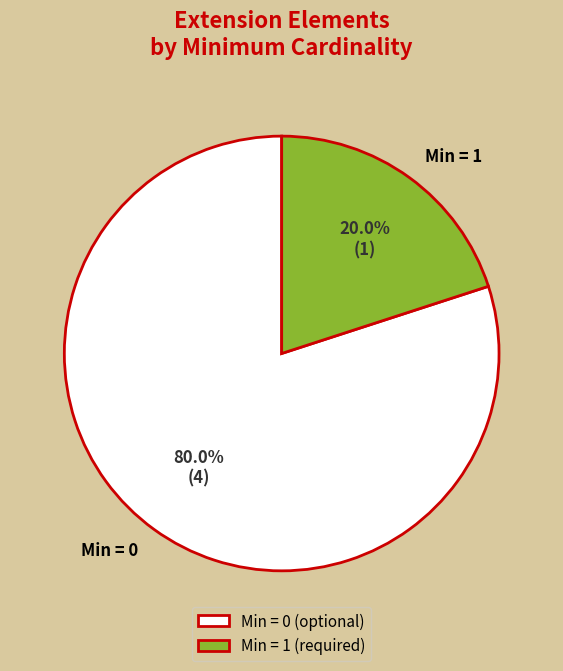

To the nearest percent, what is the difference between the largest and smallest slice percentages?

60%